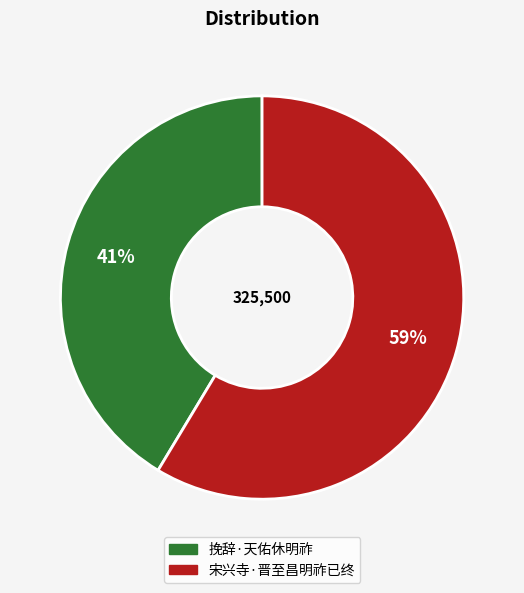

The 挽辞·天佑休明祚 slice represents 41% of the pie. True or false?

True